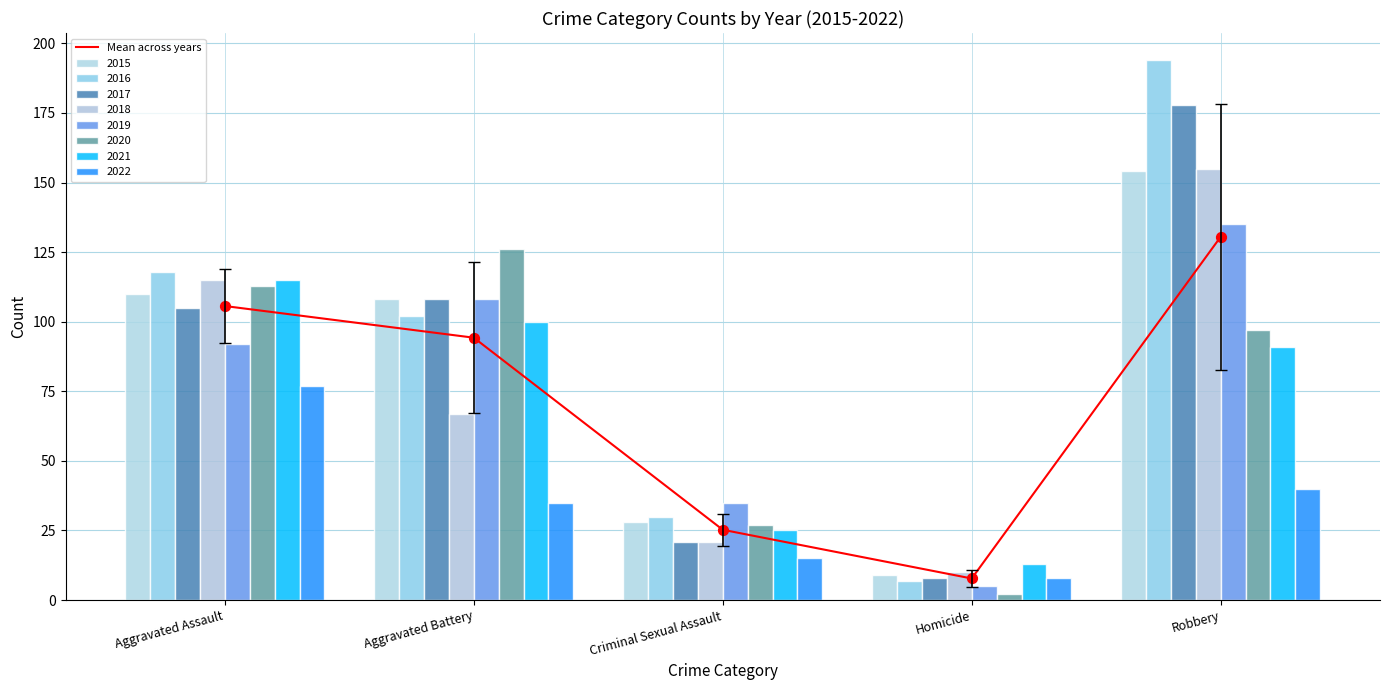

Which has a higher value, Robbery or Homicide?

Robbery